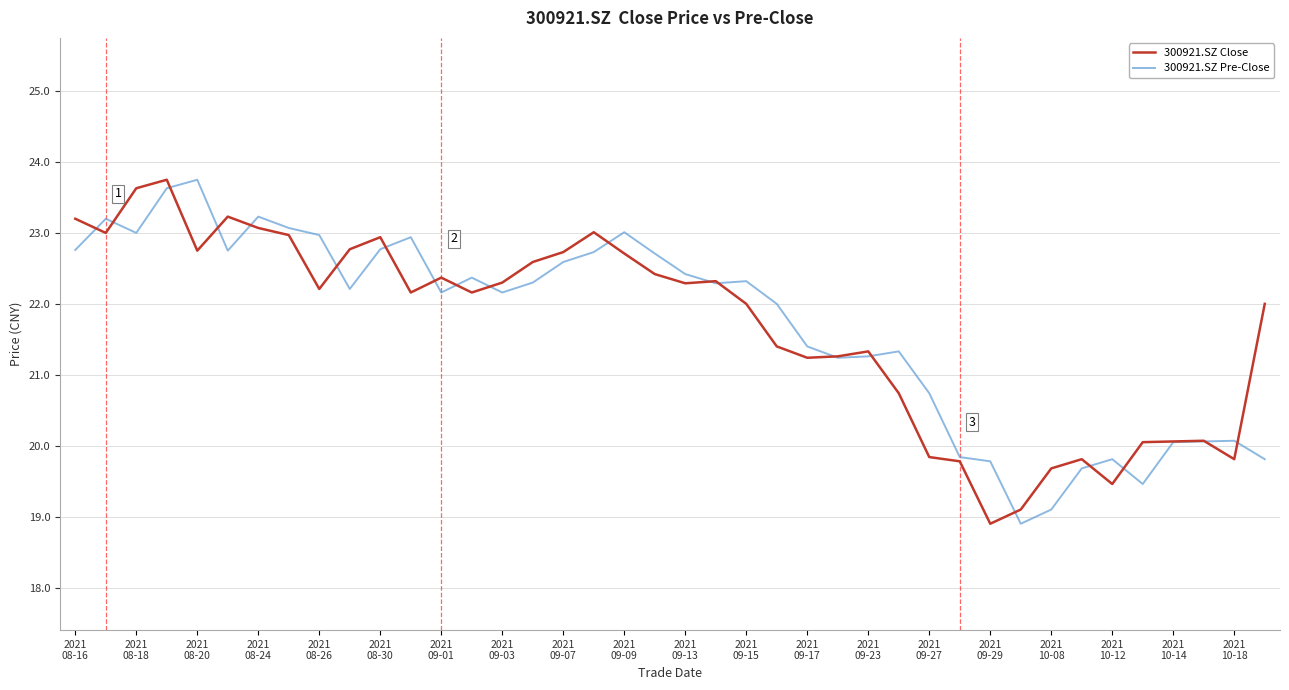

What is the maximum value shown in the chart?

23.8